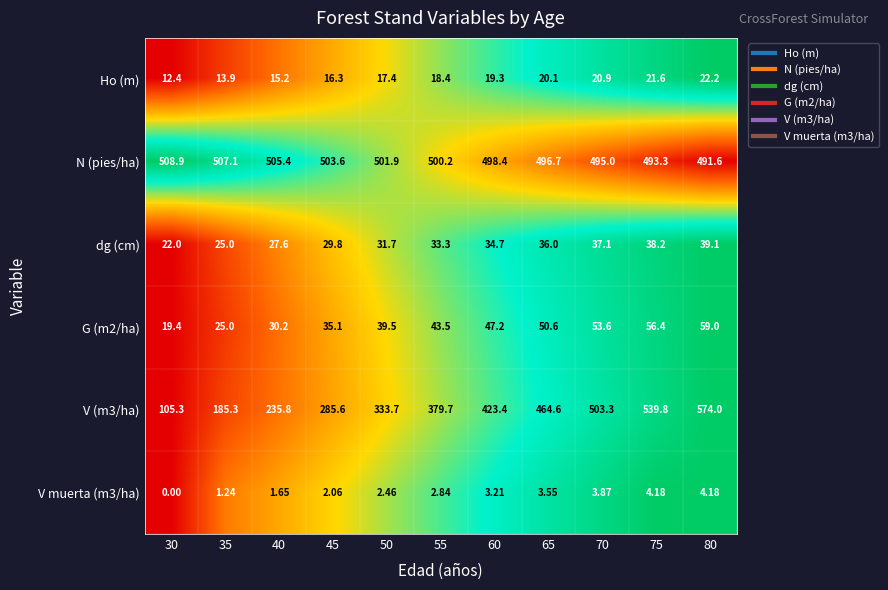

Is the value of N (pies/ha) at 60 greater than the value of Ho (m) at 45?

Yes